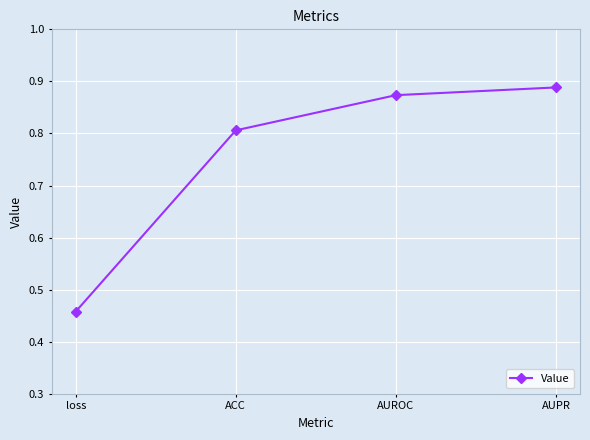

Which label corresponds to the largest value in the chart?

AUPR